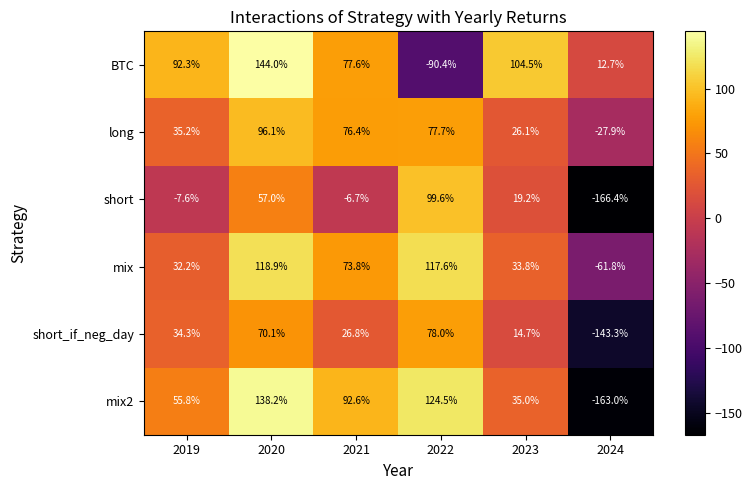

Which series changed the most between 2019 and 2021?

mix